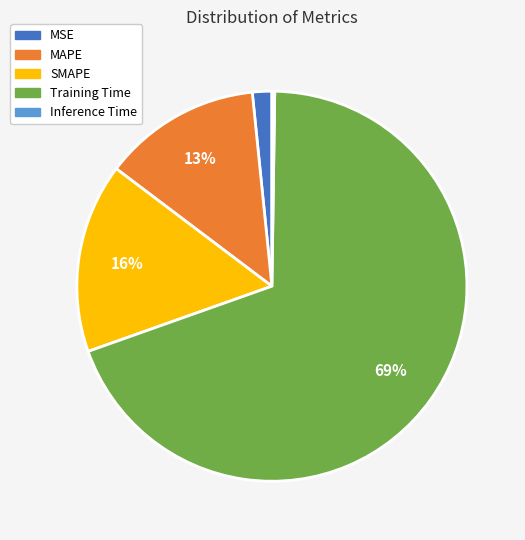

Which slice is the largest?

Training Time